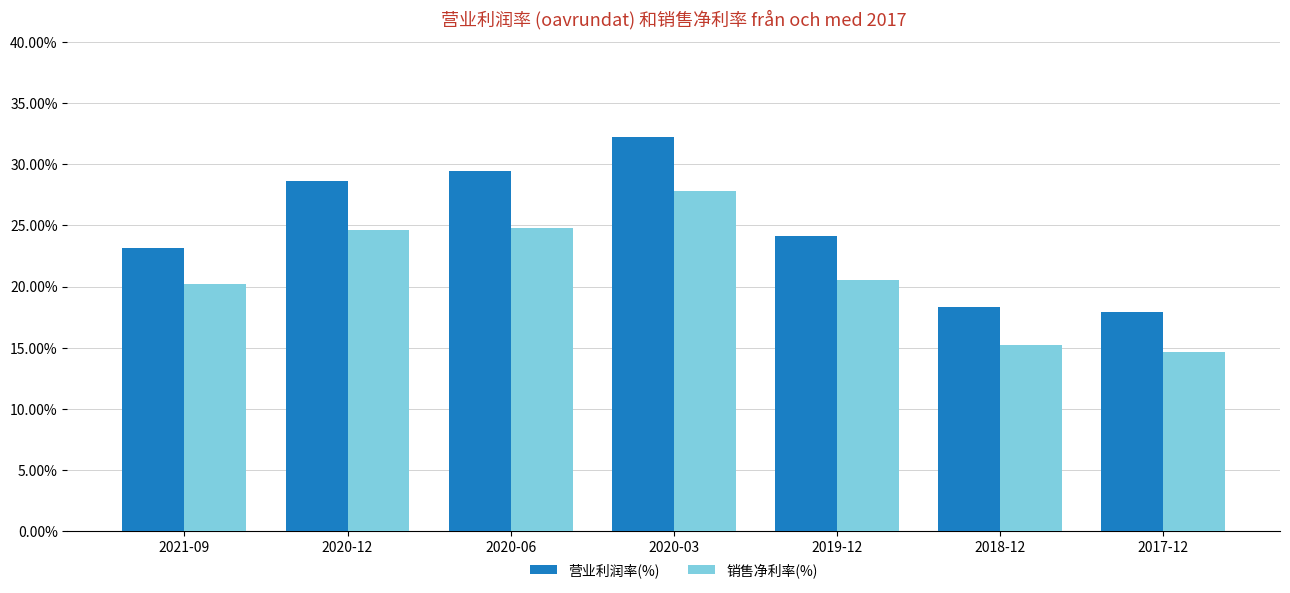

Which category has the highest value in the 销售净利率(%) series?

2020-03